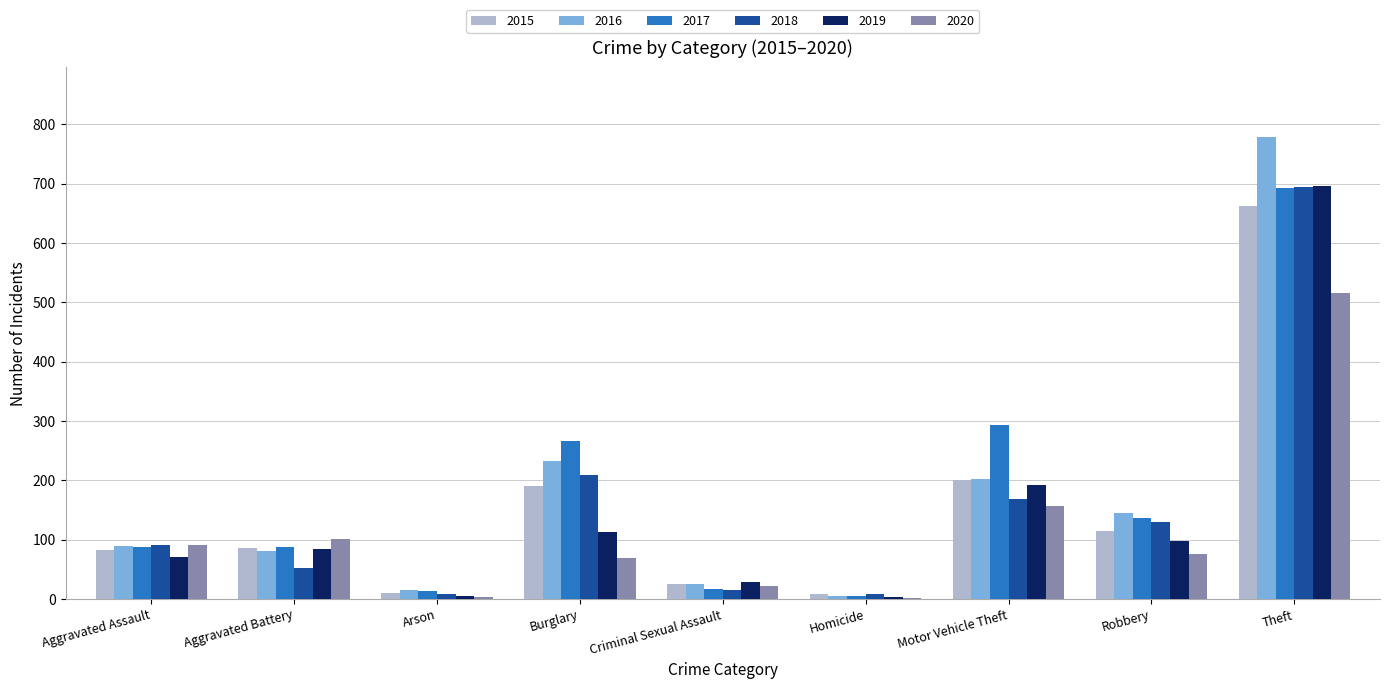

Between Aggravated Battery and Homicide, which series saw the biggest shift?

2020